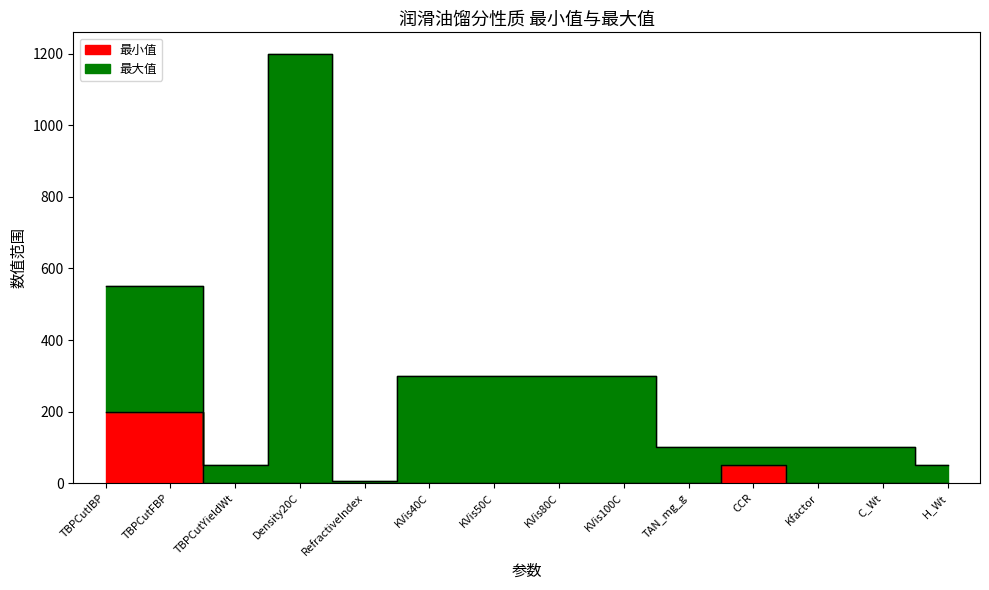

At which label is C_Wt closest to 25?

TBPCutIBP